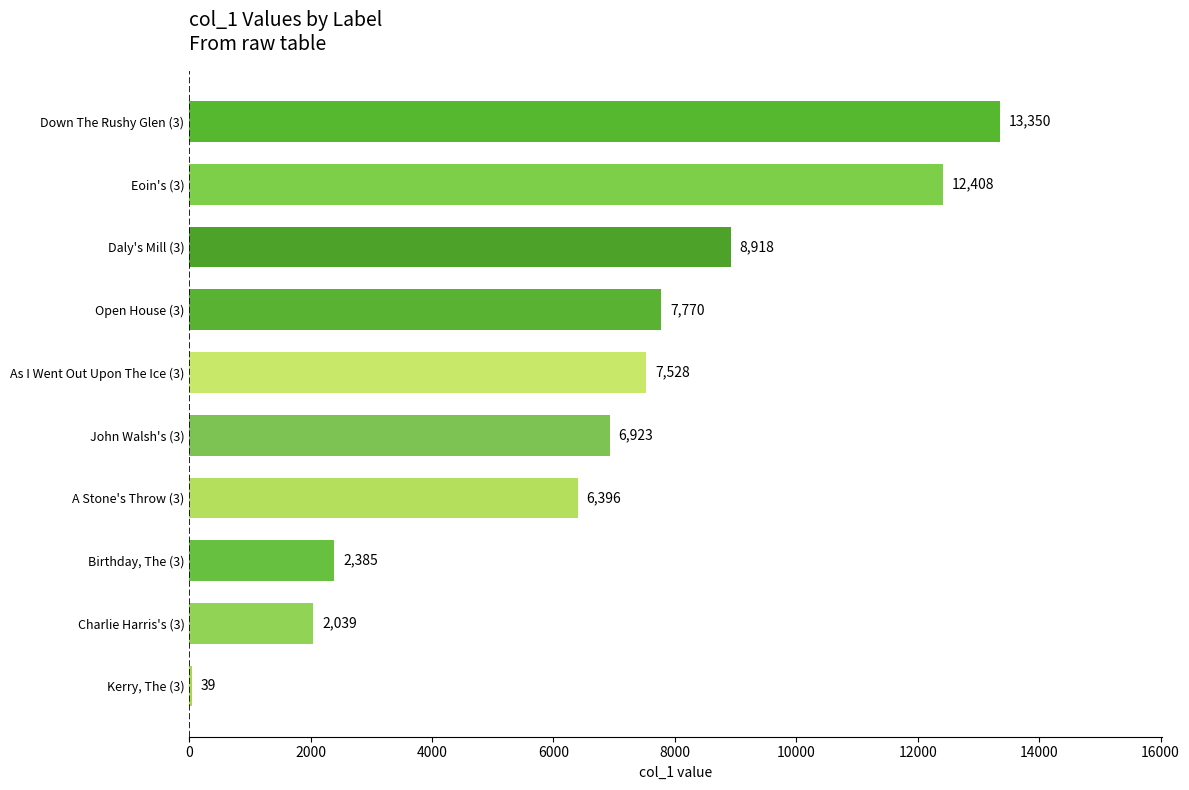

Which label corresponds to the largest value in the chart?

Down The Rushy Glen (3)